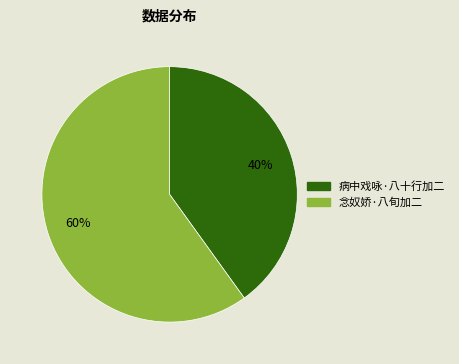

The 念奴娇·八旬加二 slice represents 72% of the pie. True or false?

False